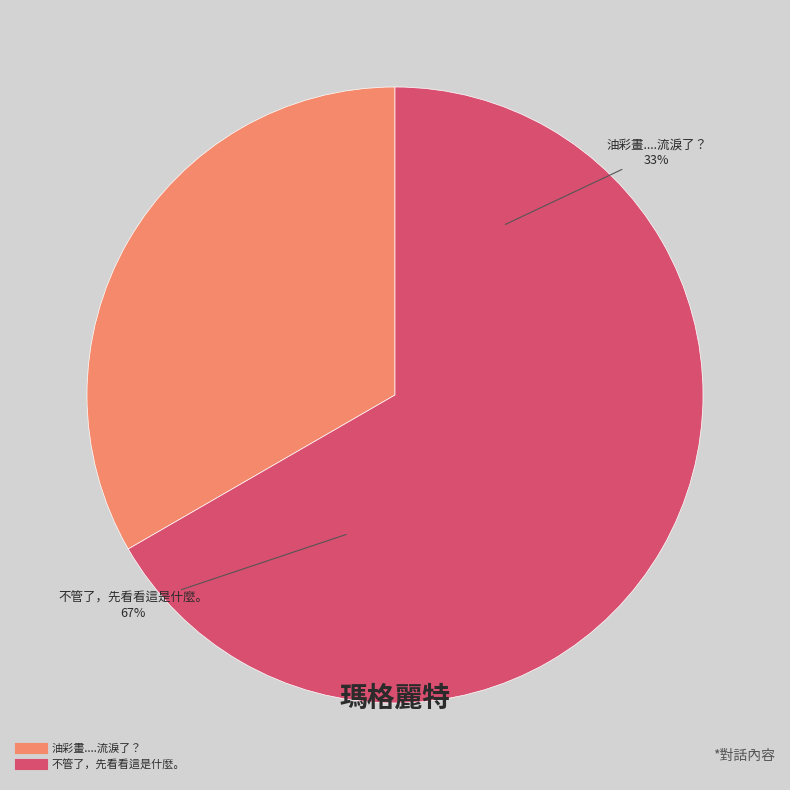

What is the smallest slice in the pie chart?

油彩畫....流淚了？